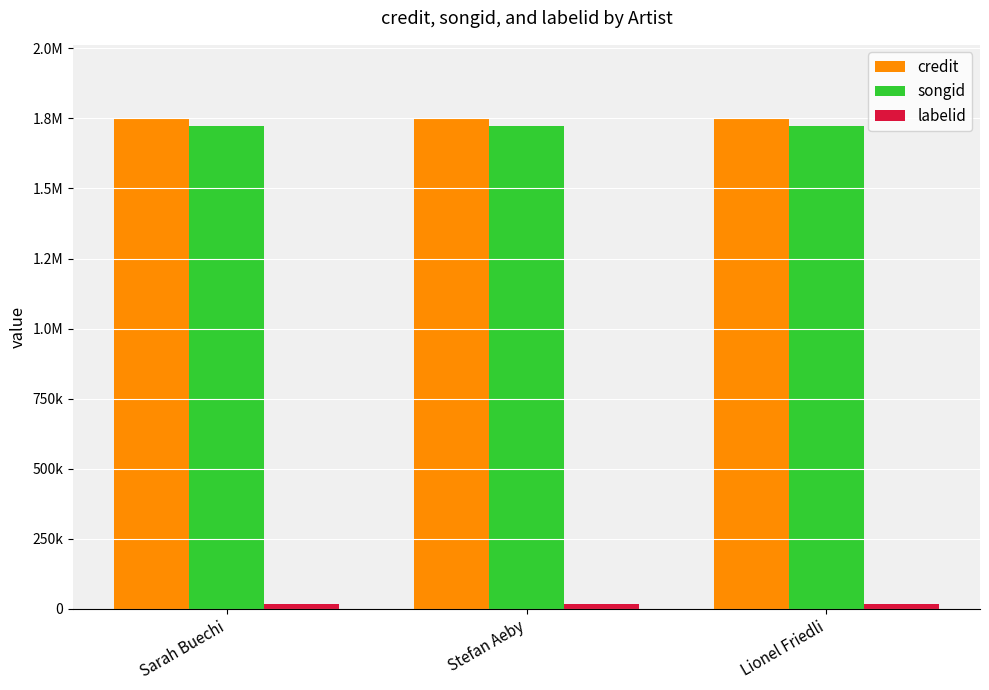

What is the label of the 3rd bar from the left?

Lionel Friedli